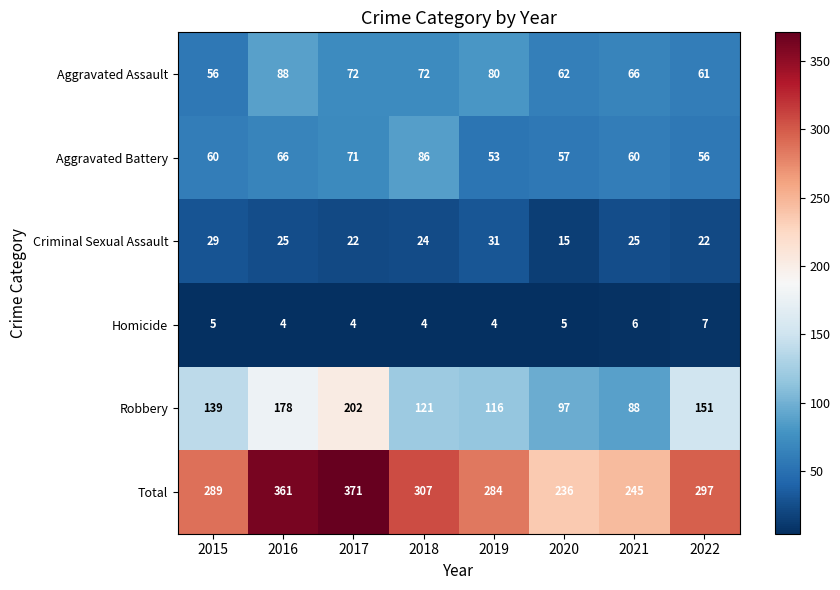

Count the number of data series in this chart.

6